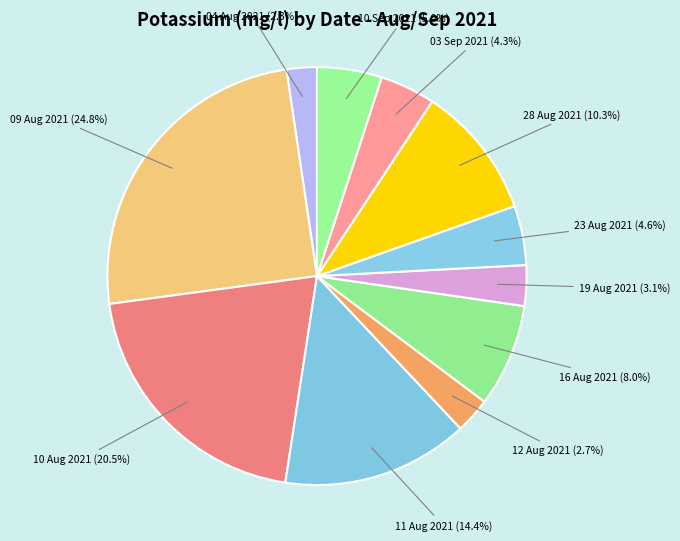

Which has a higher value, 16 Aug 2021 or 04 Aug 2021?

16 Aug 2021